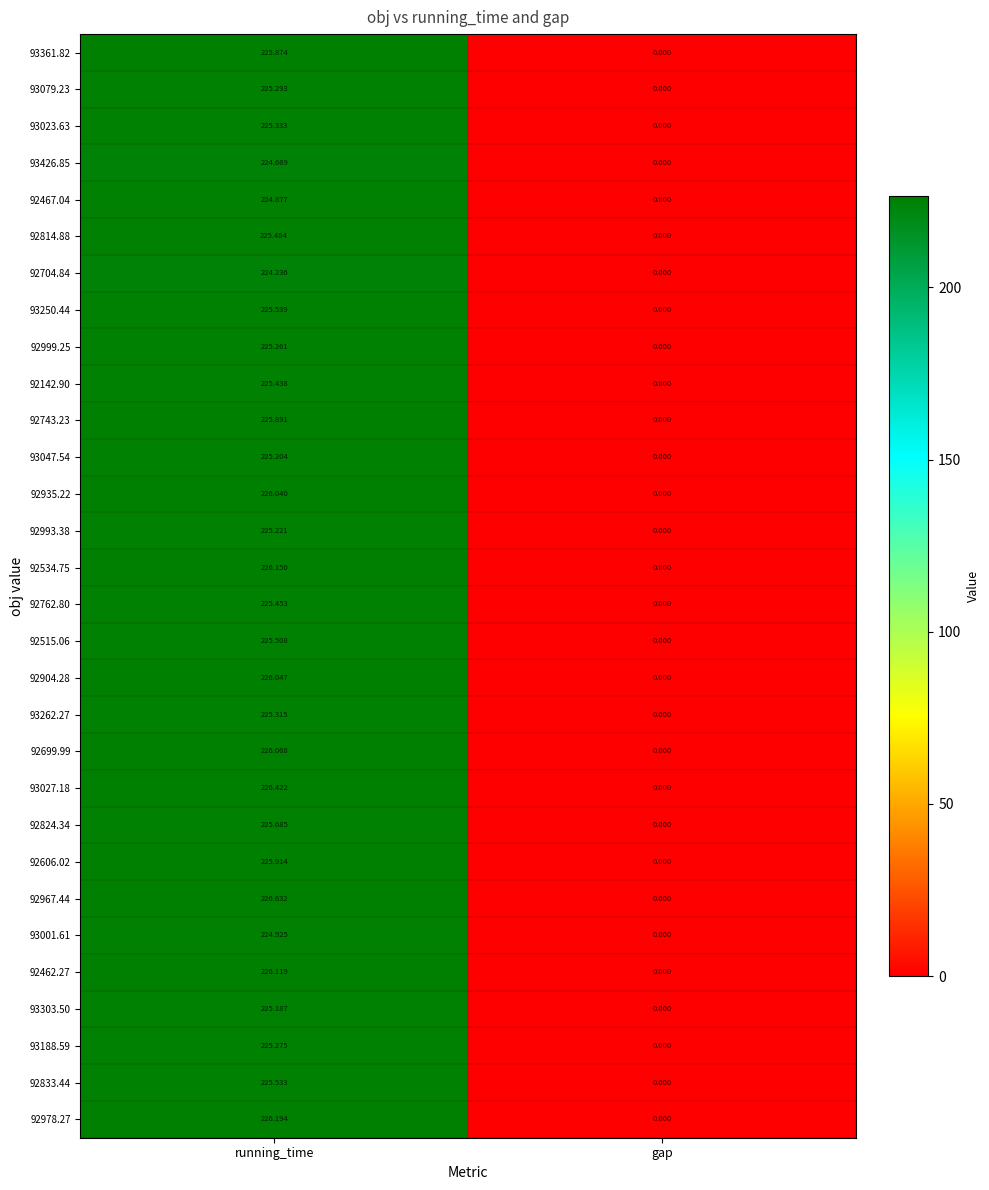

Count the number of data series in this chart.

30